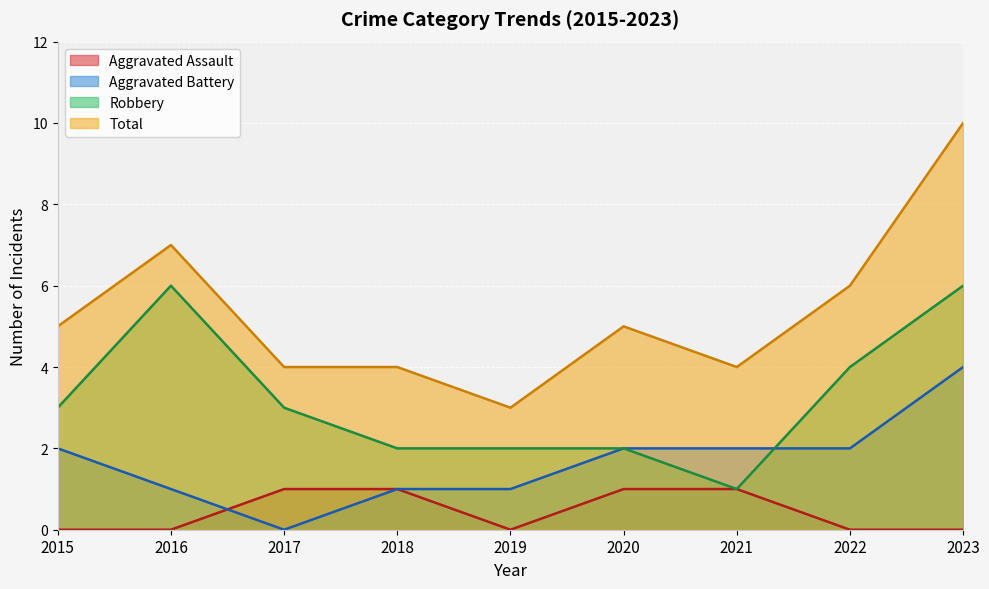

True or false: Total and Robbery intersect in this chart.

False